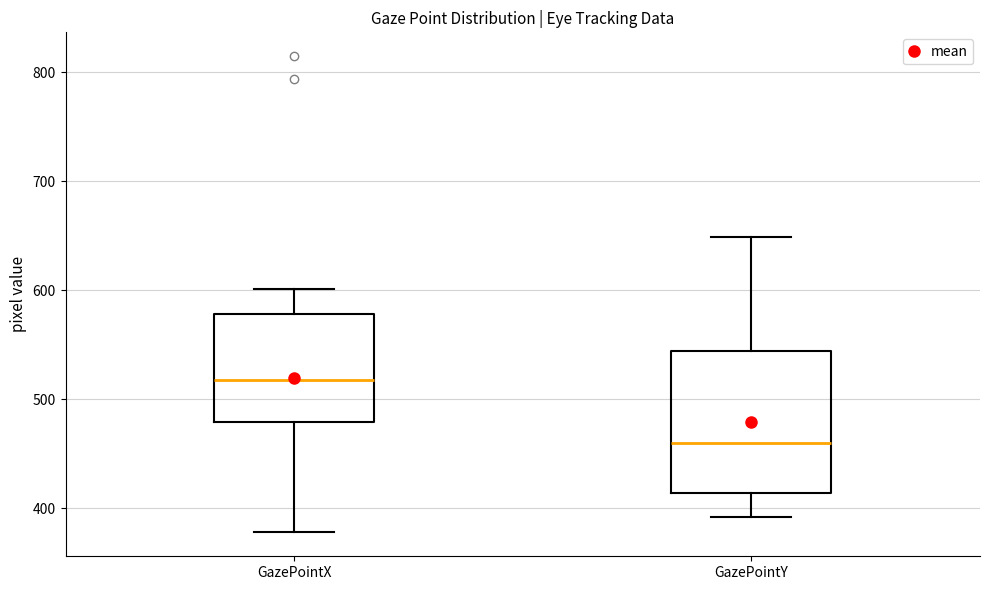

Reading left to right, read every box against the y-axis: the position of its median line, the range the box covers, and the ends of its whiskers. The values are not printed on the chart, so give them approximately, as read against the axis.

GazePointX: median 520, box 480 to 580, whiskers 380 to 600
GazePointY: median 460, box 410 to 540, whiskers 390 to 650